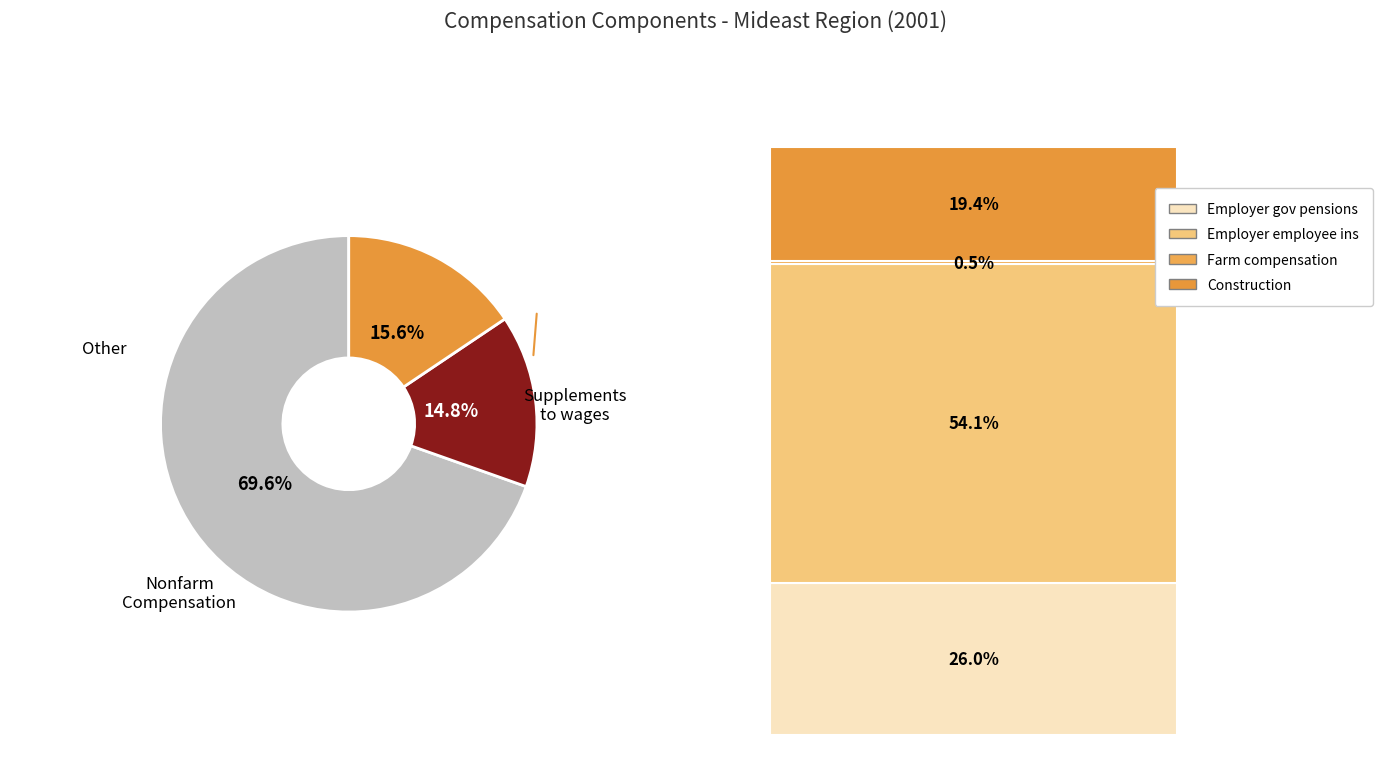

Count the number of slices in the pie.

3